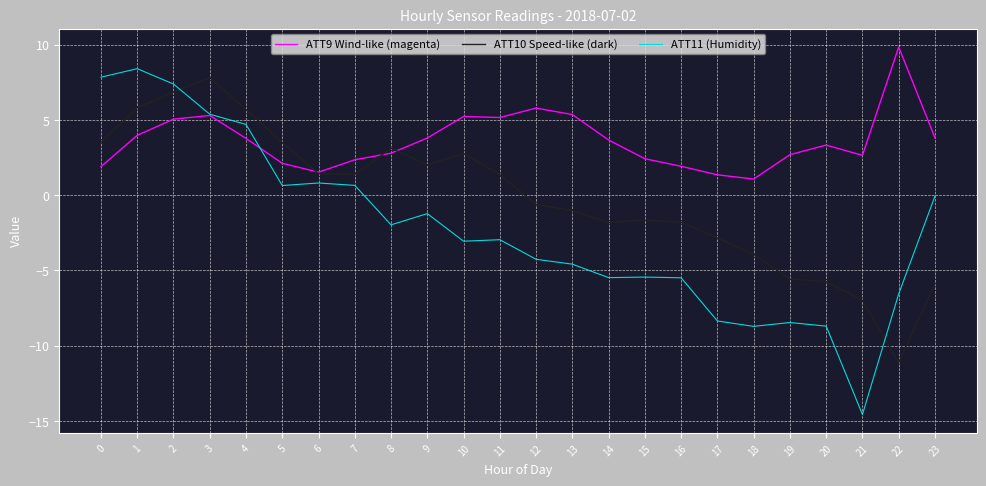

What is the minimum value shown in the chart?

-14.6